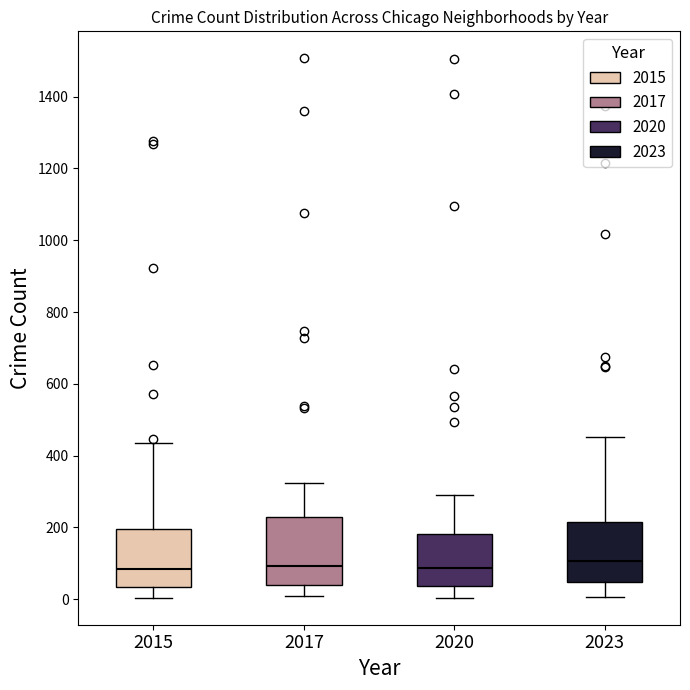

Reading left to right, transcribe this box plot: for each box, give where its median line is, the range the box spans, and where its two whiskers end, as read against the y-axis. The values are not printed on the chart, so give them approximately, as read against the axis.

2015: median 80, box 40 to 200, whiskers 0 to 440
2017: median 100, box 40 to 220, whiskers 0 to 320
2020: median 80, box 40 to 180, whiskers 0 to 280
2023: median 100, box 40 to 220, whiskers 0 to 460